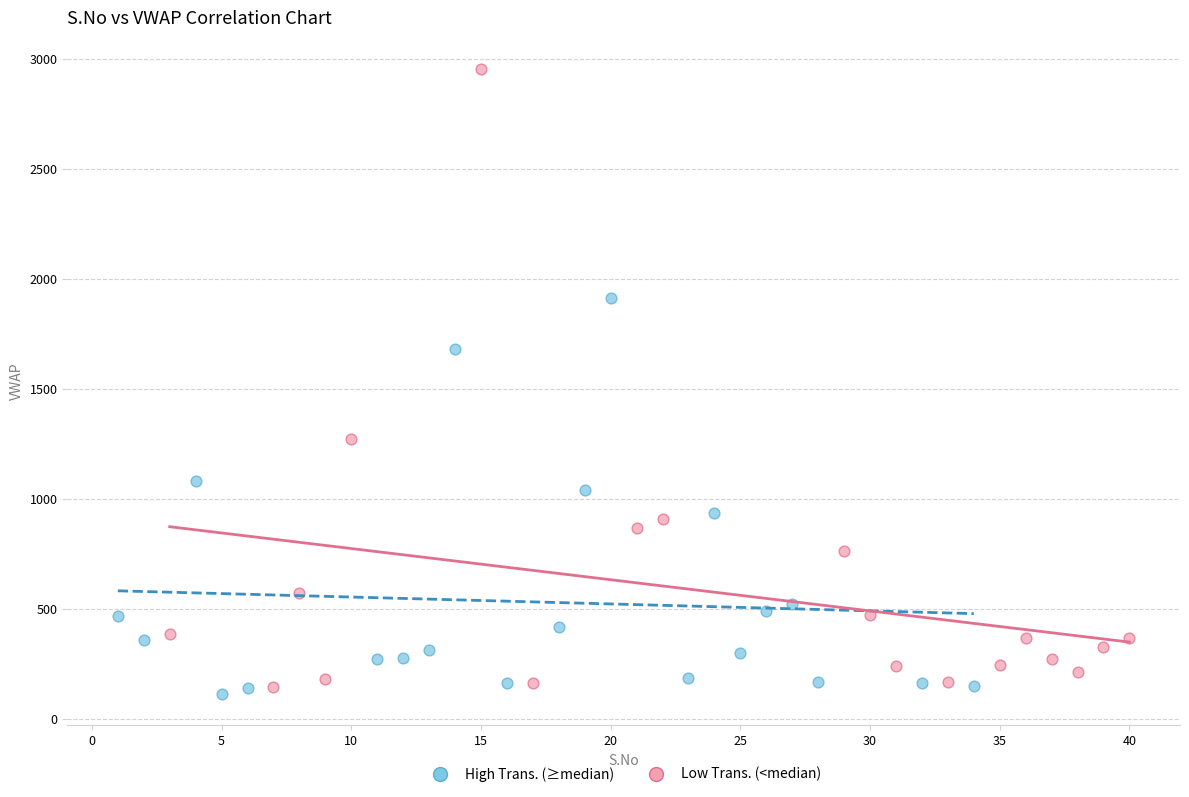

Which series contains the highest Y value?

Low Trans. (<median)